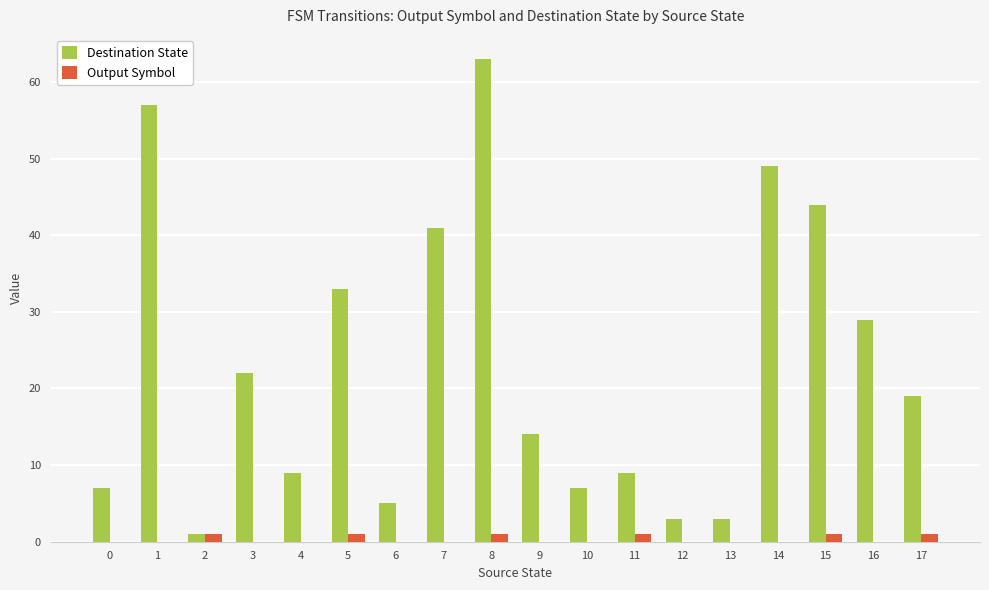

Which series has the largest total across all categories?

Destination State